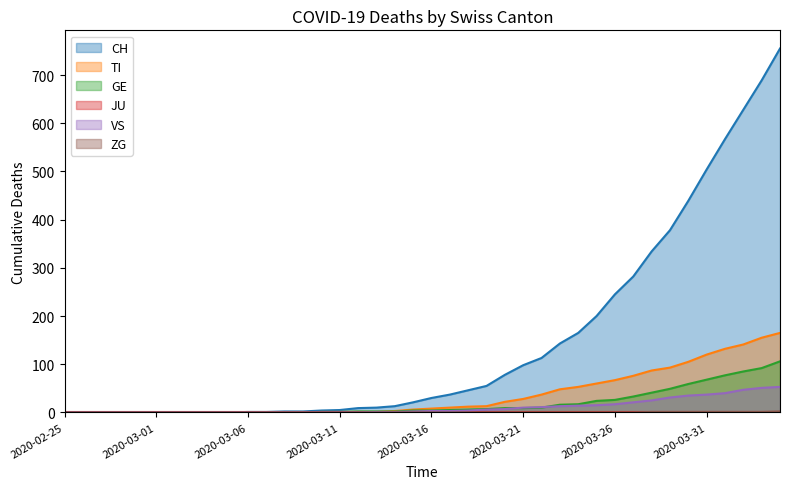

Is it true that VS equals 15 at 2020-03-25?

True